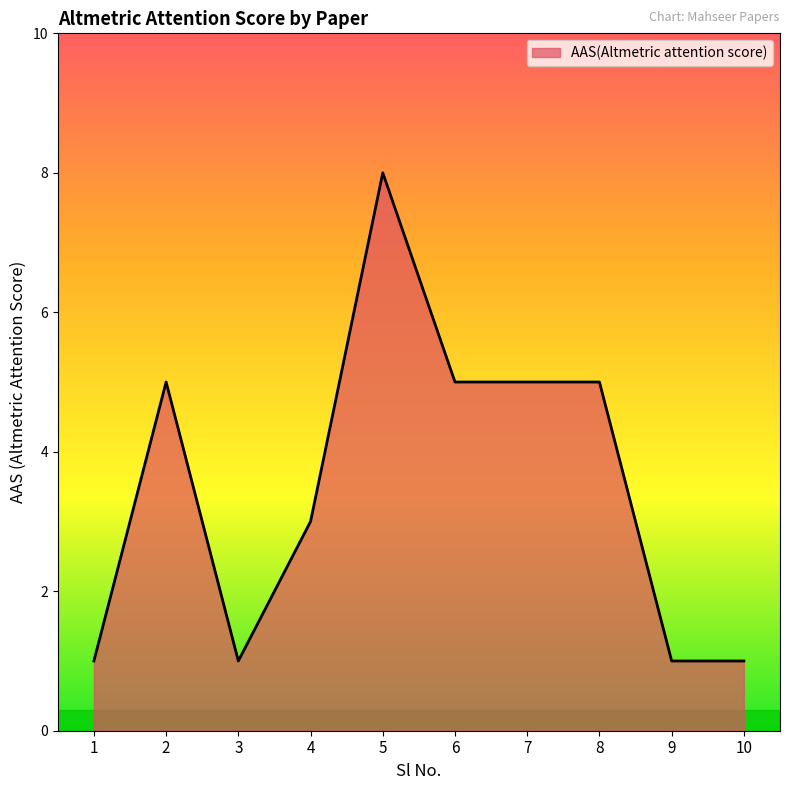

How many values are below 5?

5